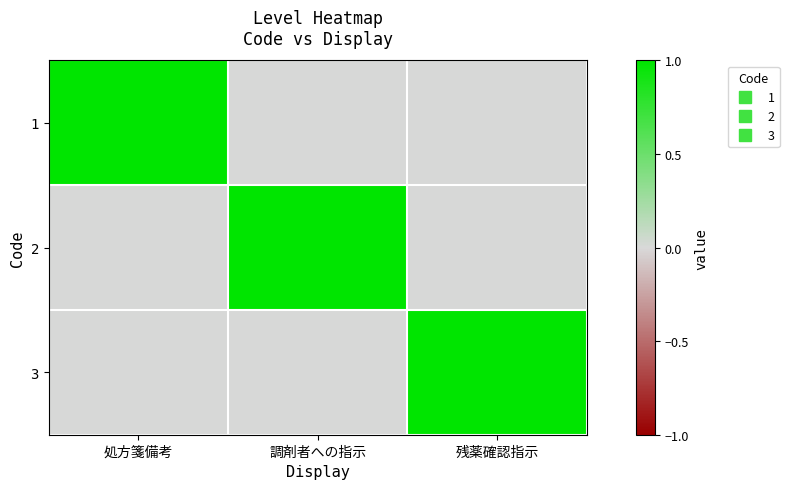

List the series in order of their peak value, highest first.

1, 2, 3